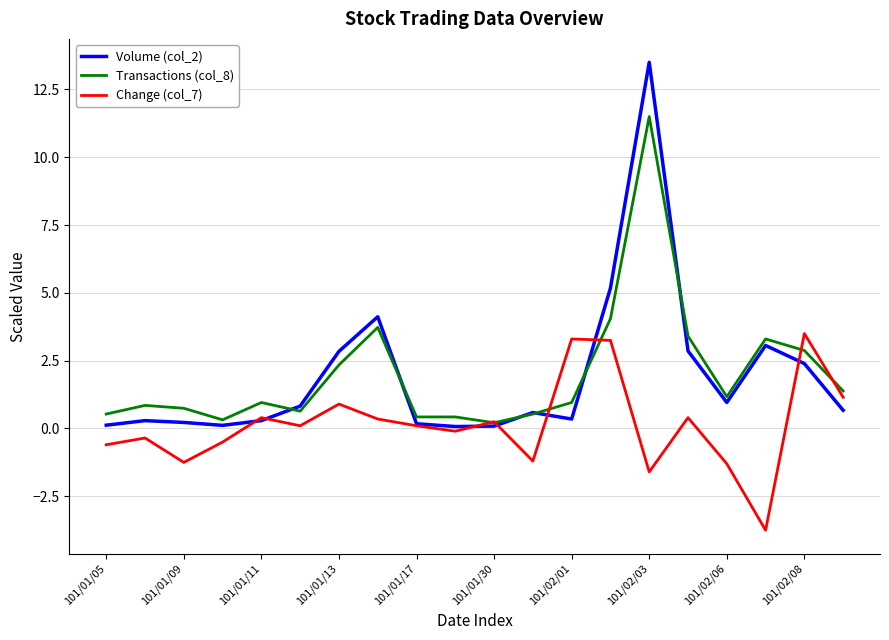

Which series has the largest range (max minus min)?

Volume (col_2)